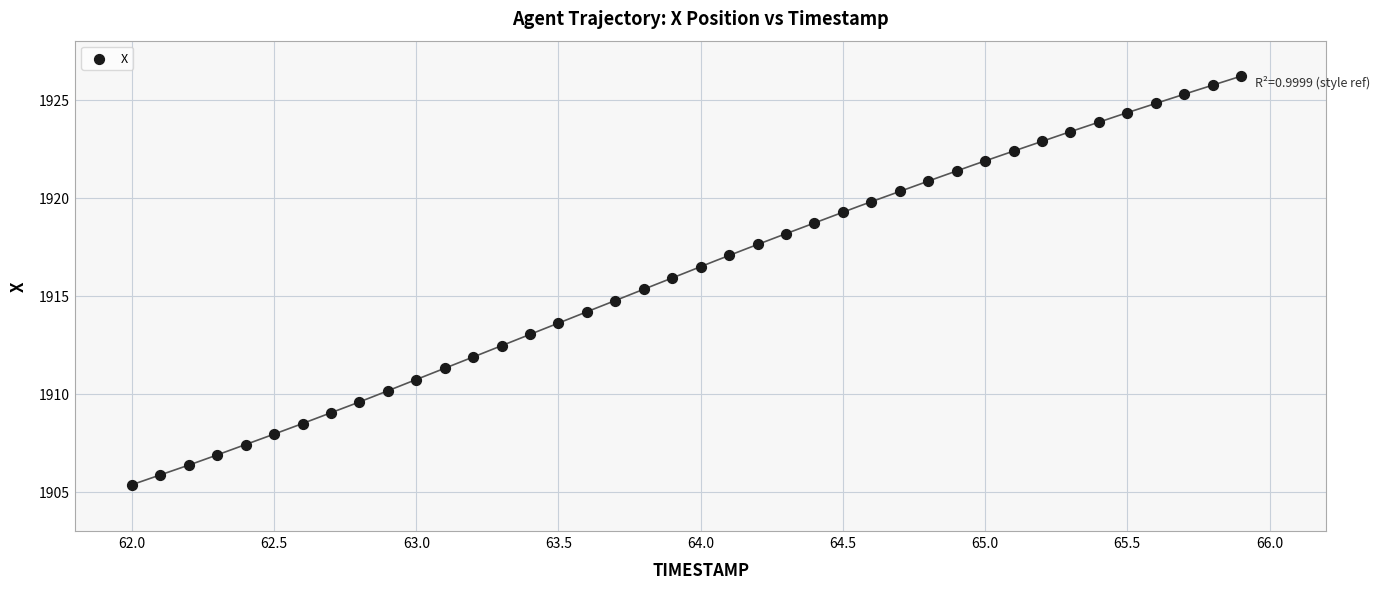

What is the range of X values (max minus min)?

3.9